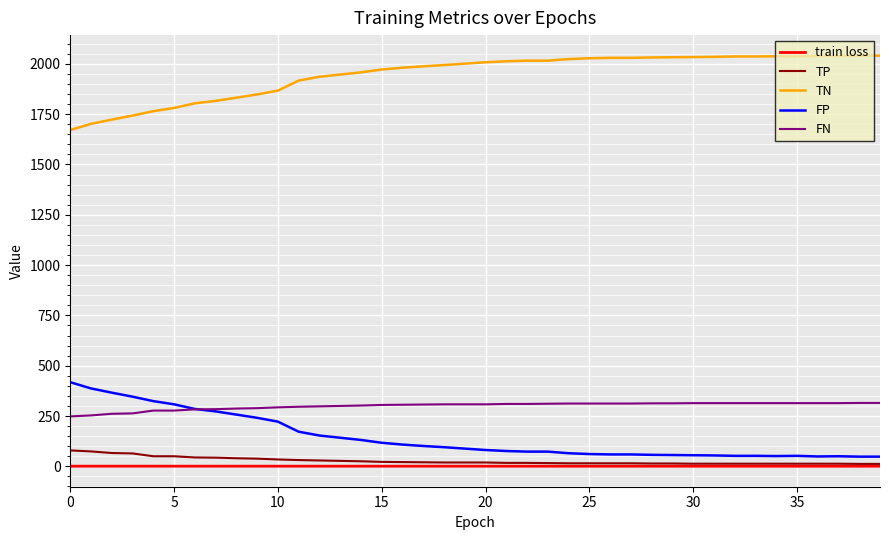

Which series has the largest total across all categories?

TN